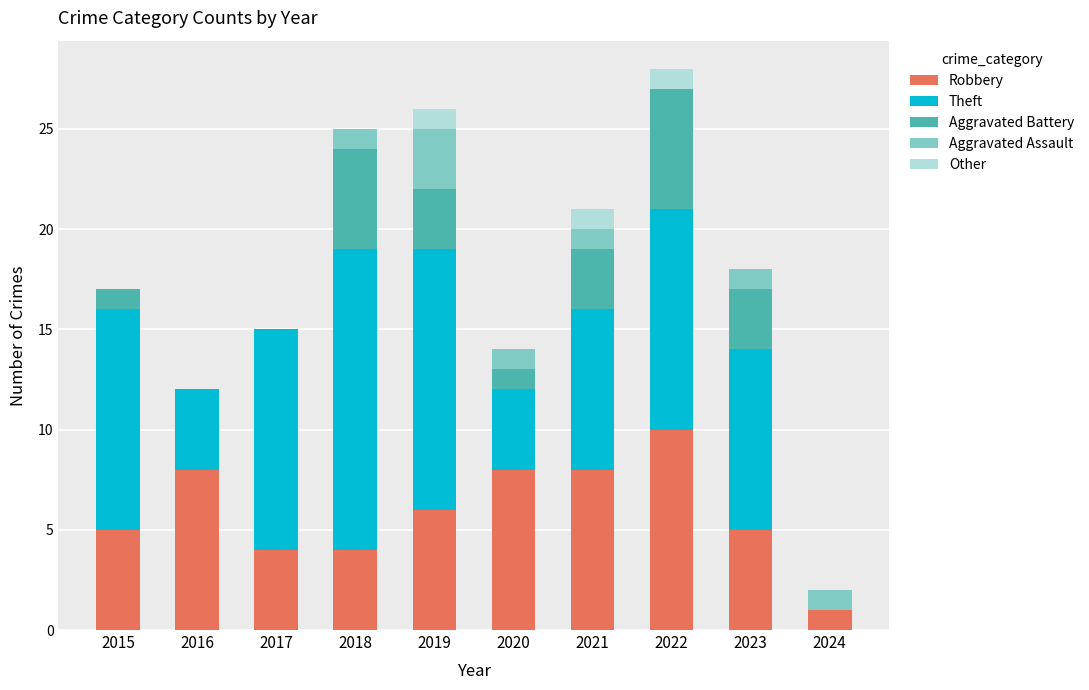

What is the total value across all series at 2019?

26